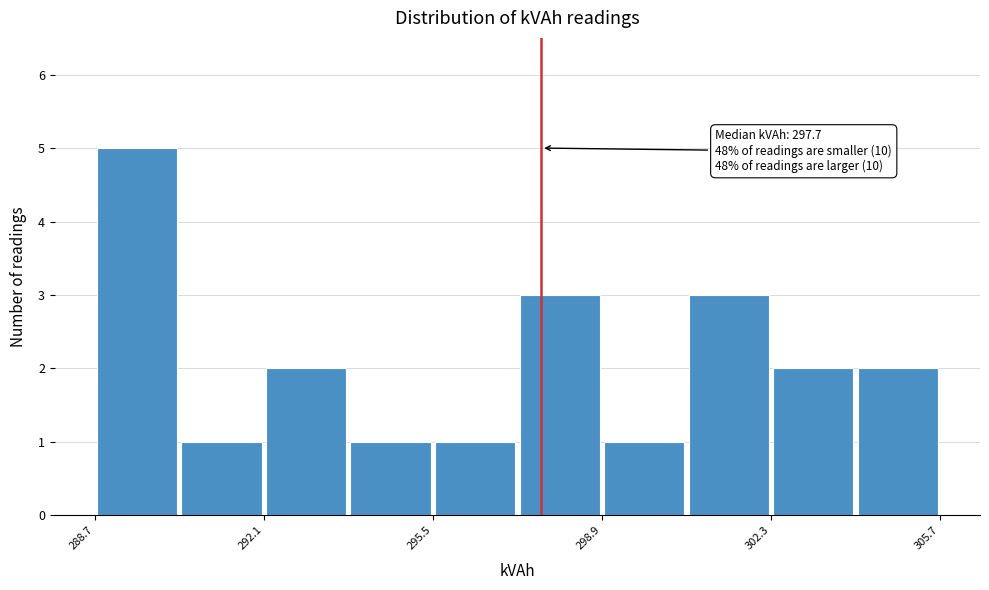

Read against the x-axis, roughly where is the centre of the tallest bar?

289.5